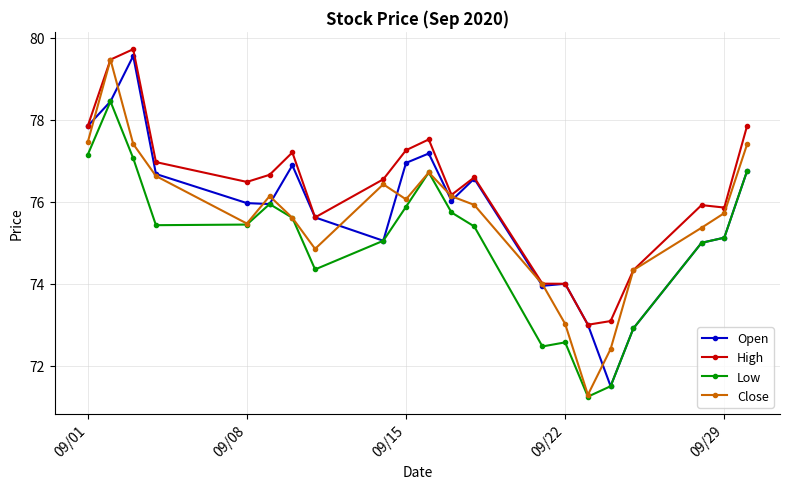

What is the value of the High point at the 16th from the left?

73.0